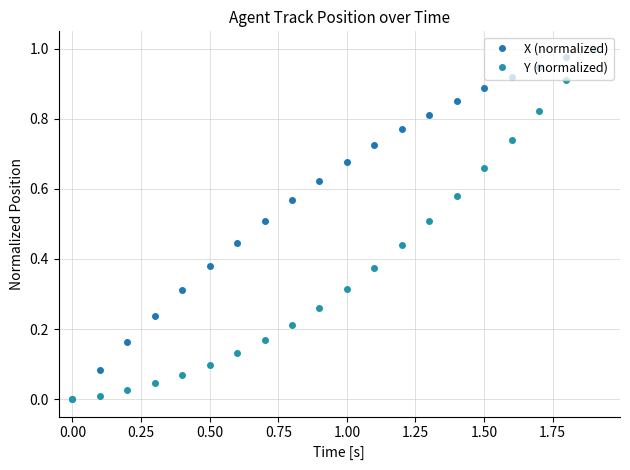

Rank the series by their maximum value, from lowest to highest.

X (normalized), Y (normalized)